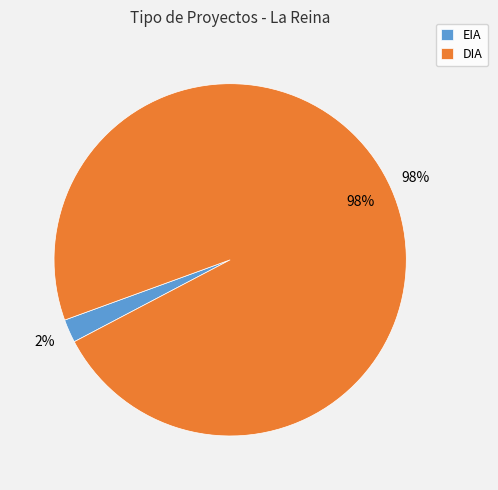

To the nearest percent, what portion does DIA represent?

98%